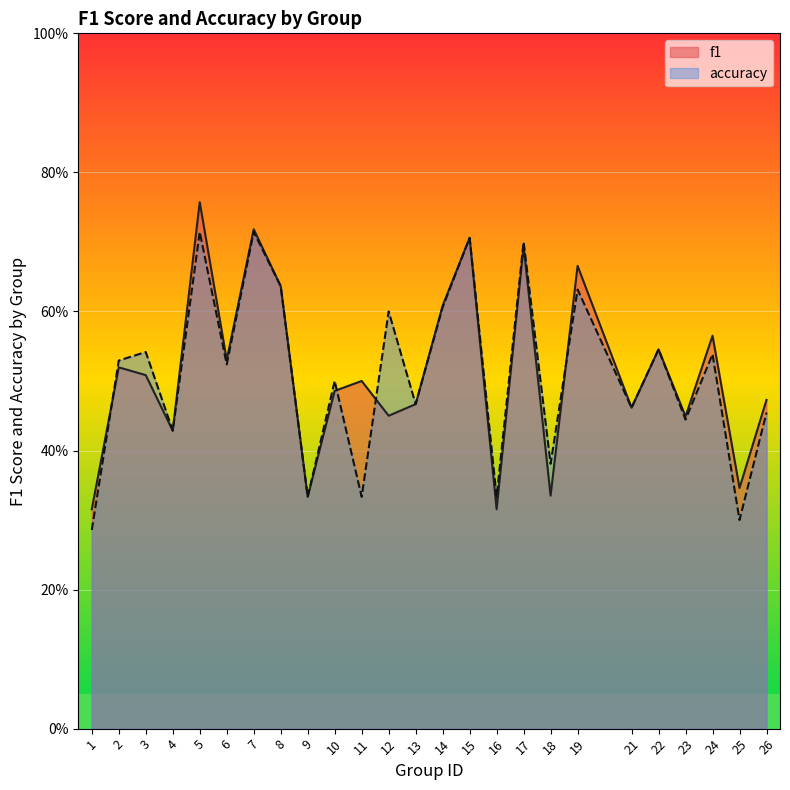

Between 2 and 26, which is larger?

2